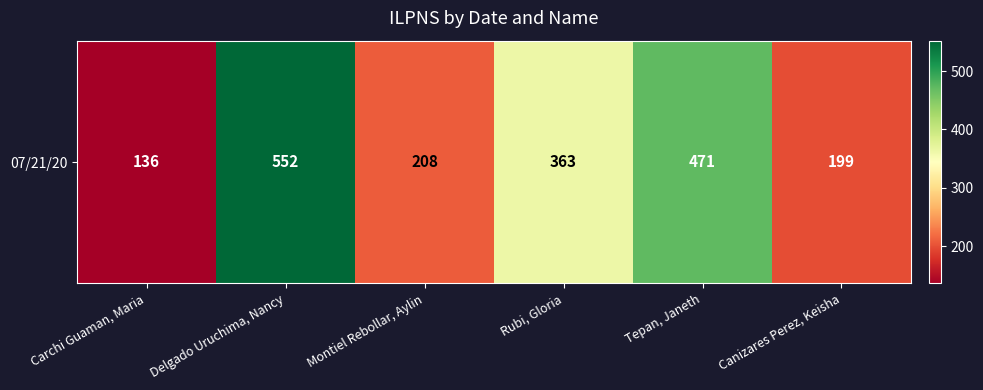

The value at Tepan, Janeth is 278. True or false?

False